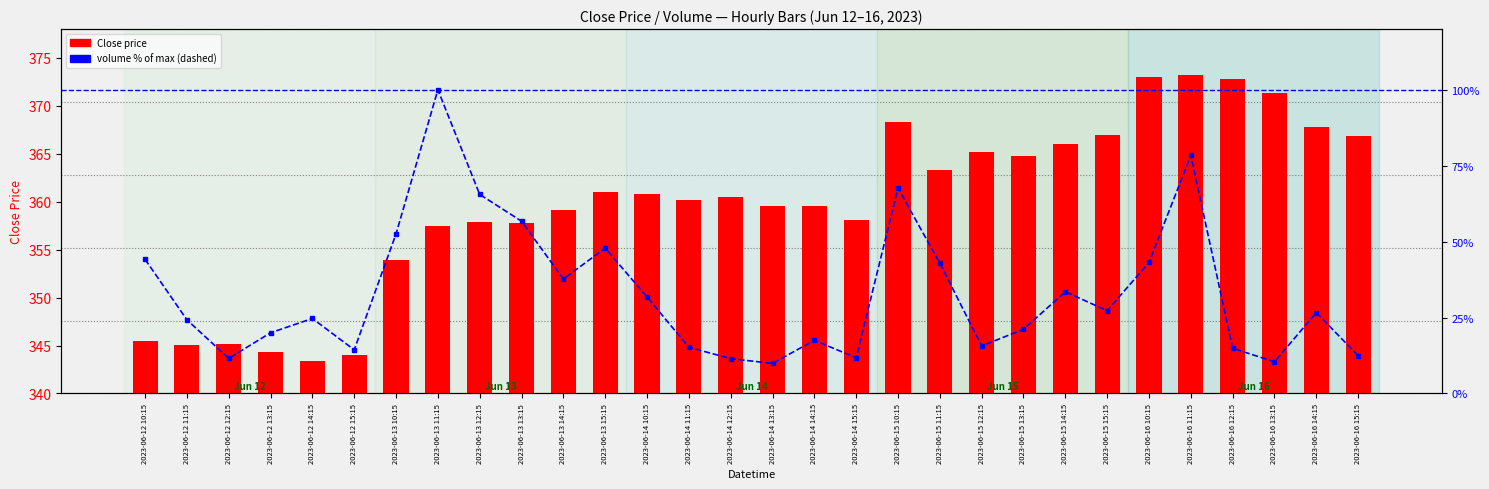

True or false: Close price has a value of 366.0 at 2023-06-15 14:15.

True